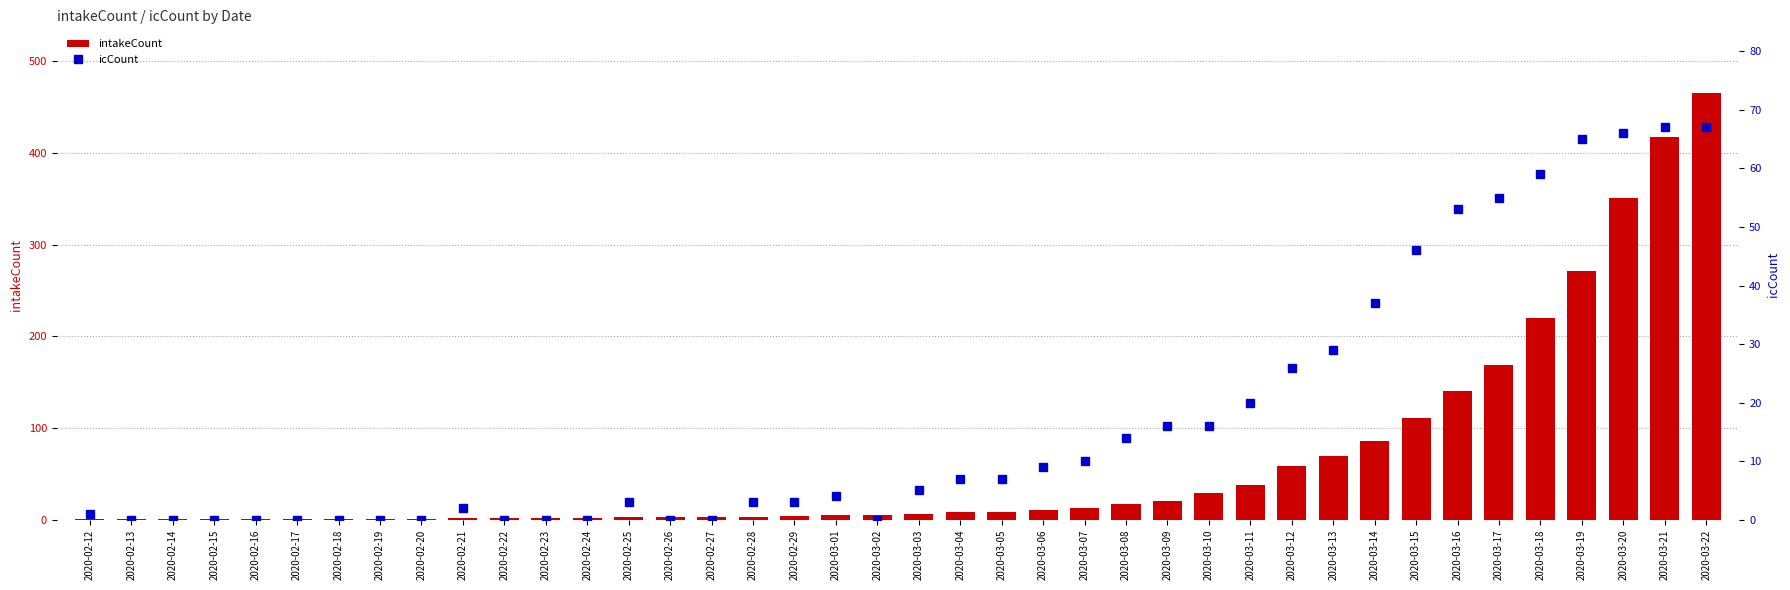

Which series has the widest spread of values?

intakeCount